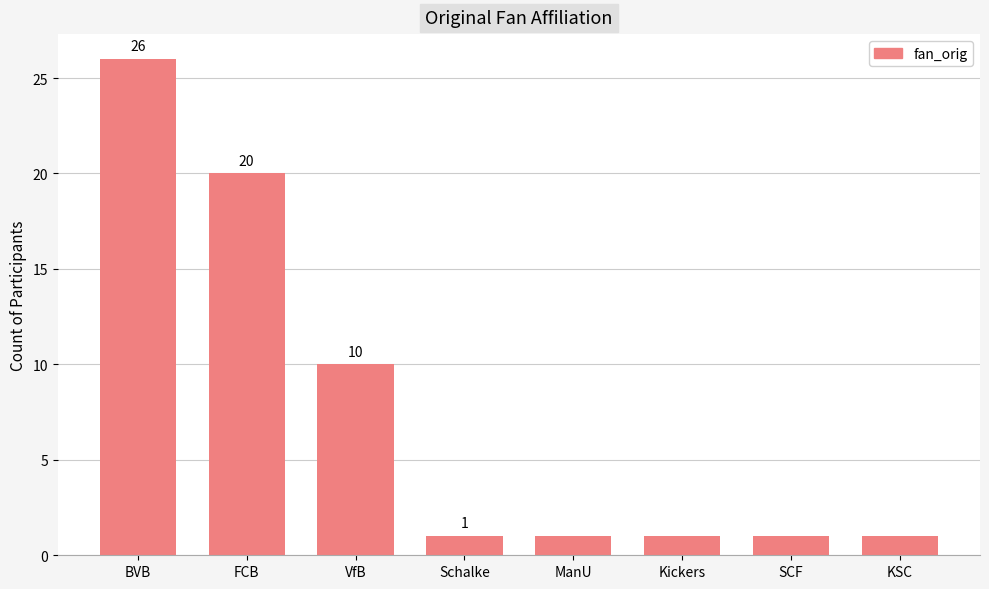

What is the difference between the values at FCB and VfB?

10